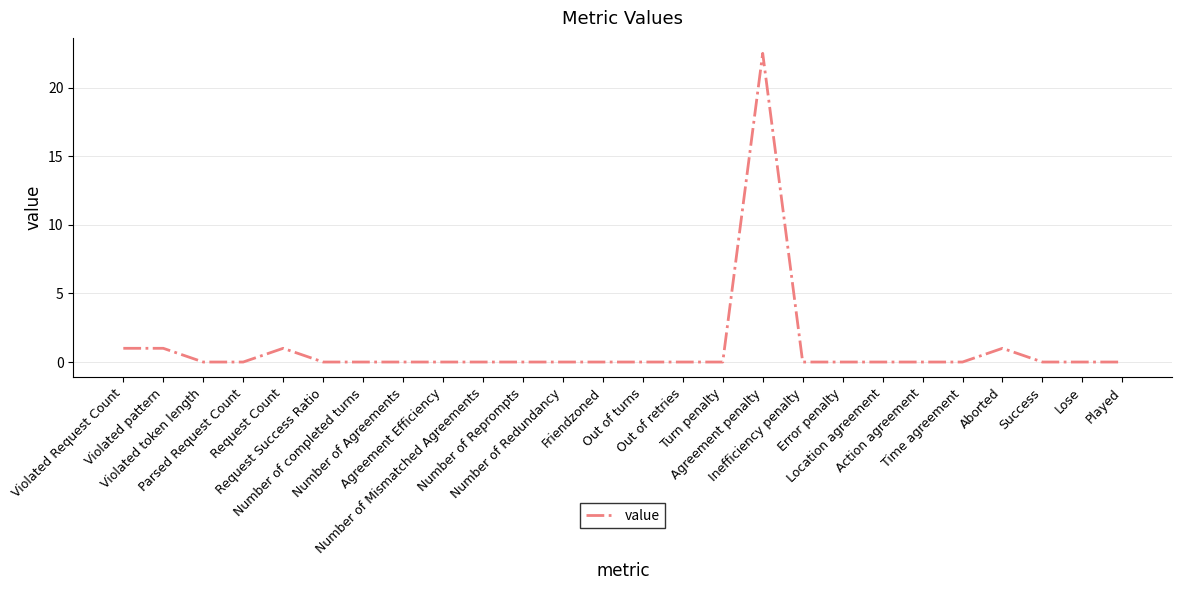

What is the difference between the values at Request Count and Agreement penalty?

21.5